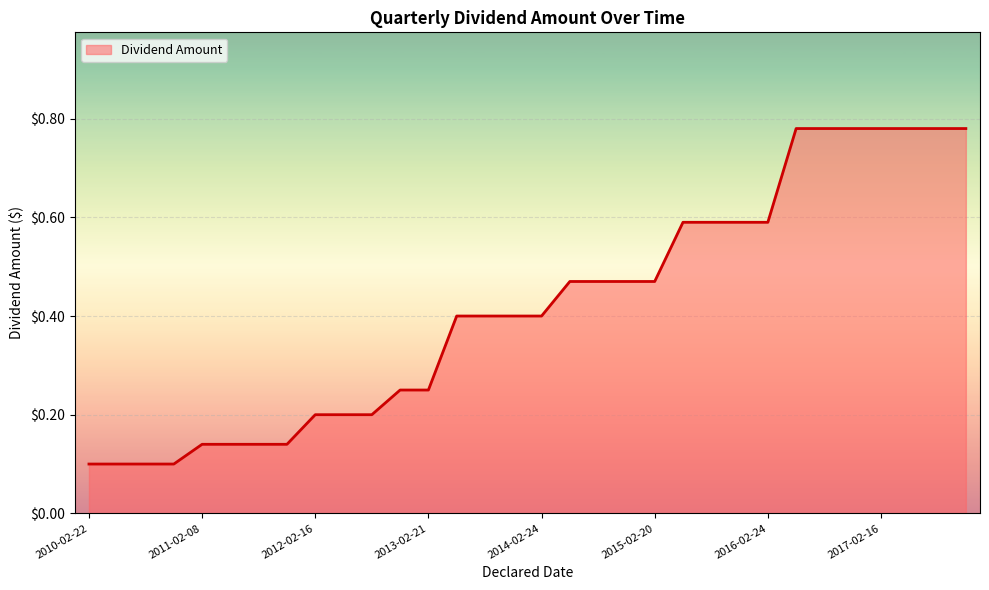

What is the difference between the maximum and minimum values?

0.7